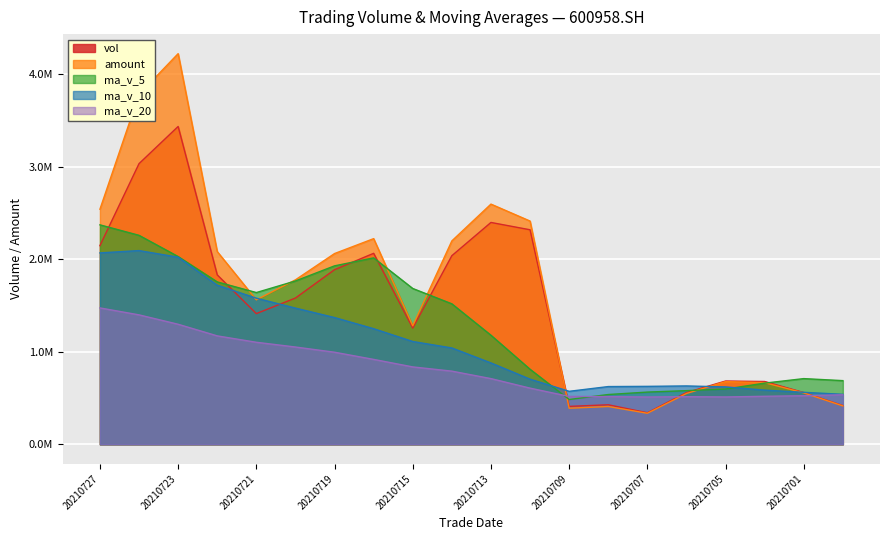

Reading left to right, list all the values displayed in this chart.

vol: 2148254.3	3035670.9	3437485.7	1832278.9	1413321.4	1581802.9	1888303.6	2065429.9	1256806.5	2039809.3	2399269.3	2320048.1	409749.0	427218.5	340786.7	559399.9	684111.6	678950.6	559459.3	418448.3
amount: 2542481.0	3784663.2	4225185.7	2084078.7	1562299.4	1778681.6	2062990.3	2224281.7	1281289.8	2199802.2	2597737.3	2414384.9	389934.5	408389.8	335348.0	549183.7	678143.1	666637.7	555558.7	415000.5
ma_v_5: 2373402.2	2260112.0	2030638.5	1756227.4	1641132.9	1766430.5	1929923.7	2016272.6	1685136.4	1519218.8	1179414.3	811440.4	484253.1	538093.5	564541.6	580073.9	597274.2	661413.1	710274.7	688363.9
ma_v_10: 2069916.4	2095017.9	2023455.6	1720681.9	1580175.9	1472922.4	1370682.1	1250262.9	1111615.0	1041880.2	879744.1	704357.3	572833.1	624184.1	626452.8	631080.0	620516.2	585926.0	561993.7	540286.1
ma_v_20: 1474830.2	1399687.6	1298144.4	1172433.0	1103314.3	1052001.2	995599.1	918094.4	836804.3	791083.2	710267.2	607276.1	517414.0	515795.0	511100.6	514812.0	511799.8	519058.2	525104.1	535494.7